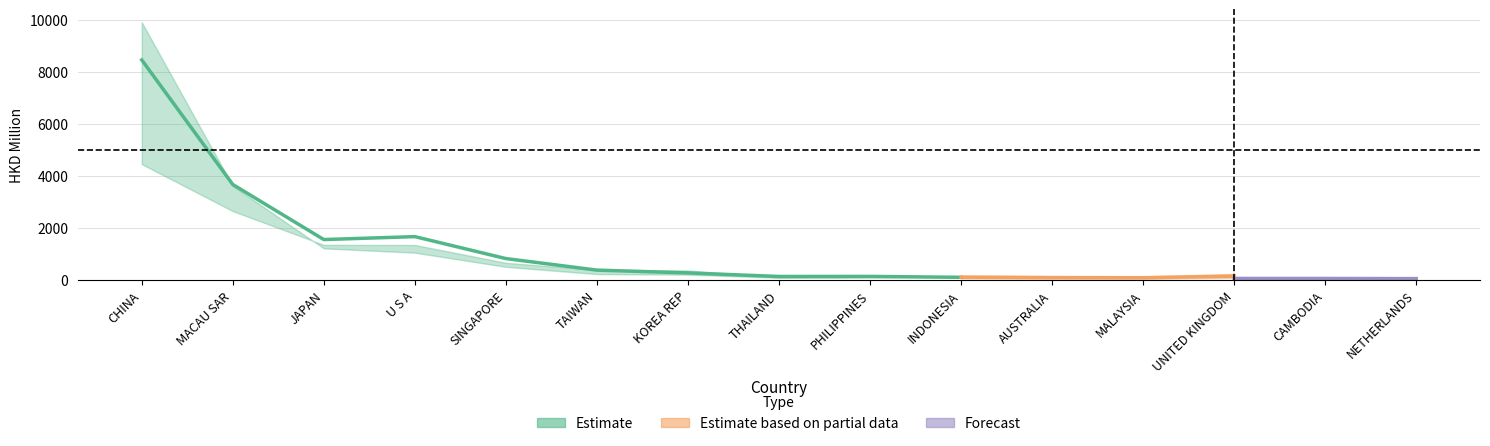

Where is the first local maximum for 201712?

U S A